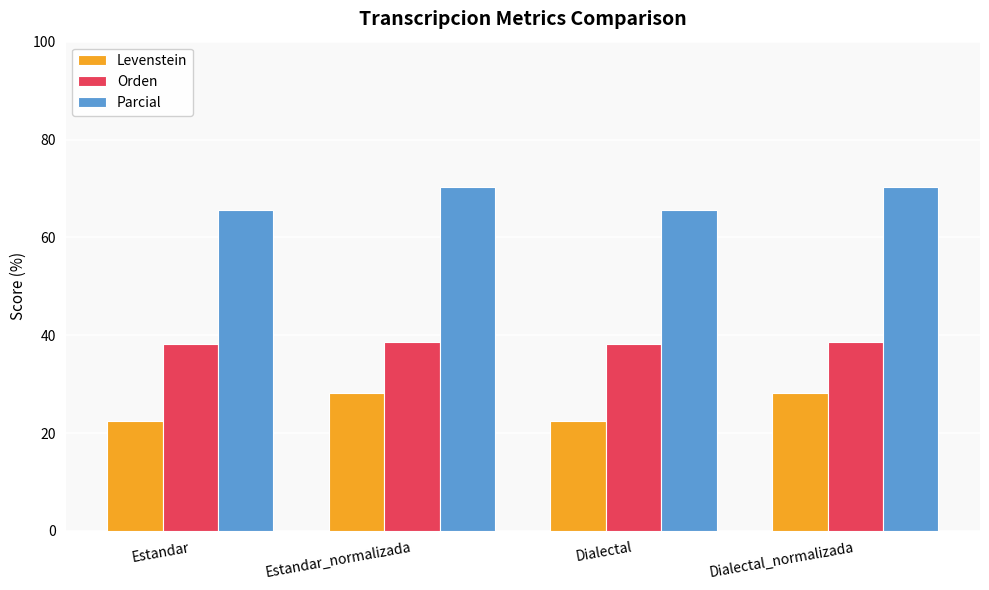

List the series in order of their peak value, lowest first.

Levenstein, Orden, Parcial